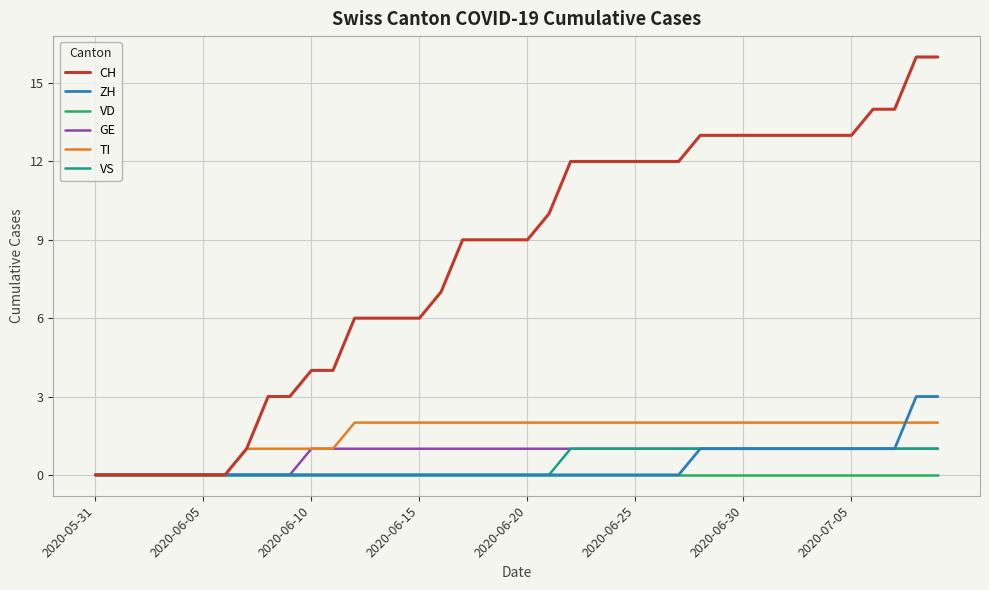

Which series has the widest spread of values?

CH